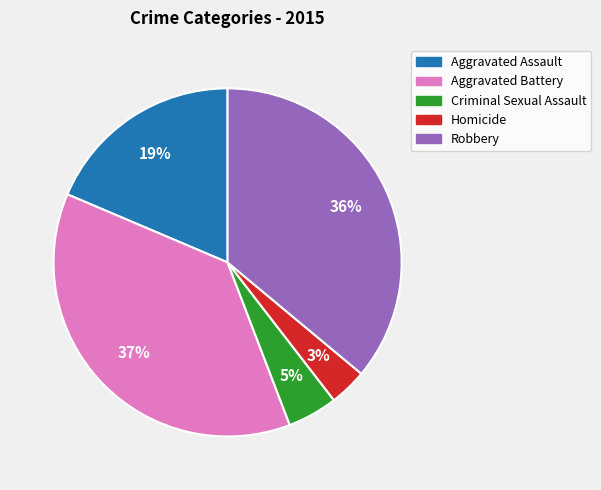

To the nearest percent, what portion does Homicide represent?

3%